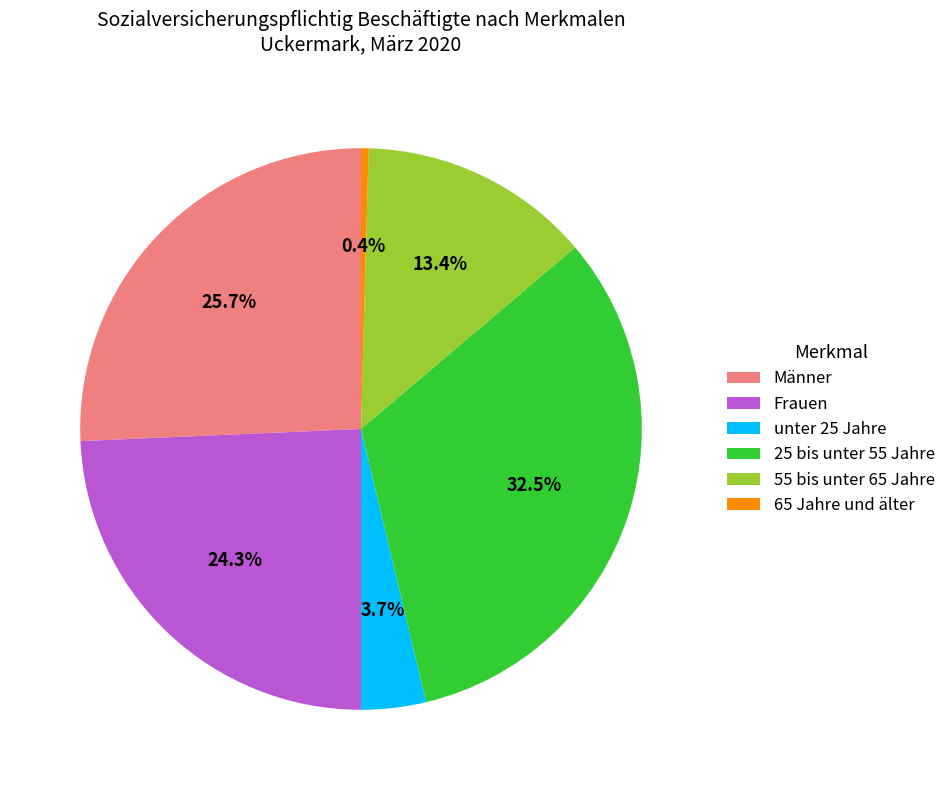

To the nearest percent, what portion does Männer represent?

26%